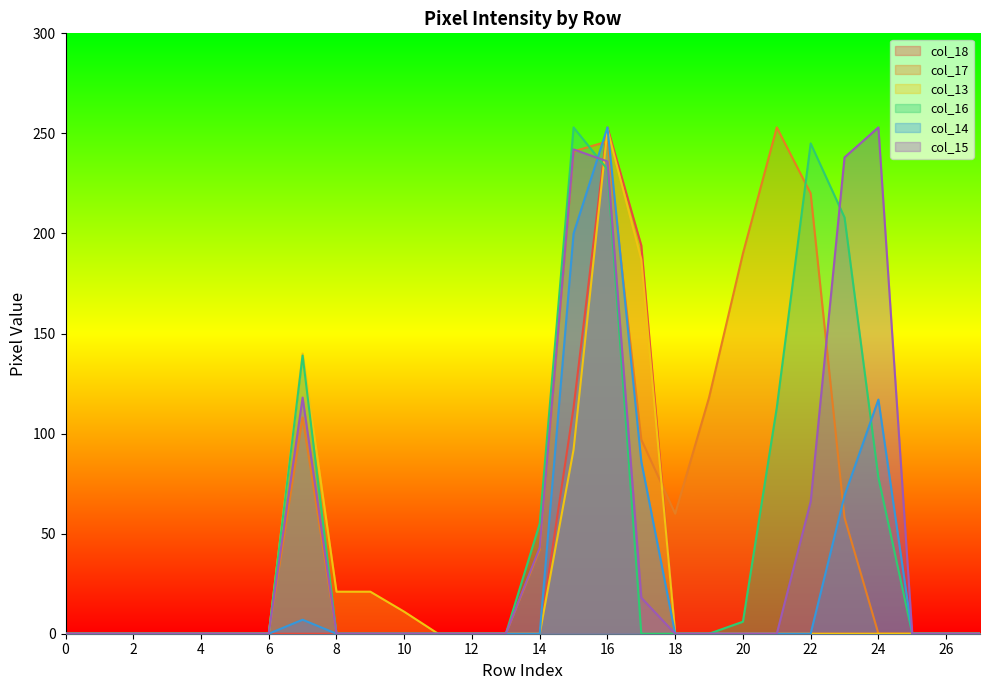

What is the difference between the col_18 values at 16 and 10?

253